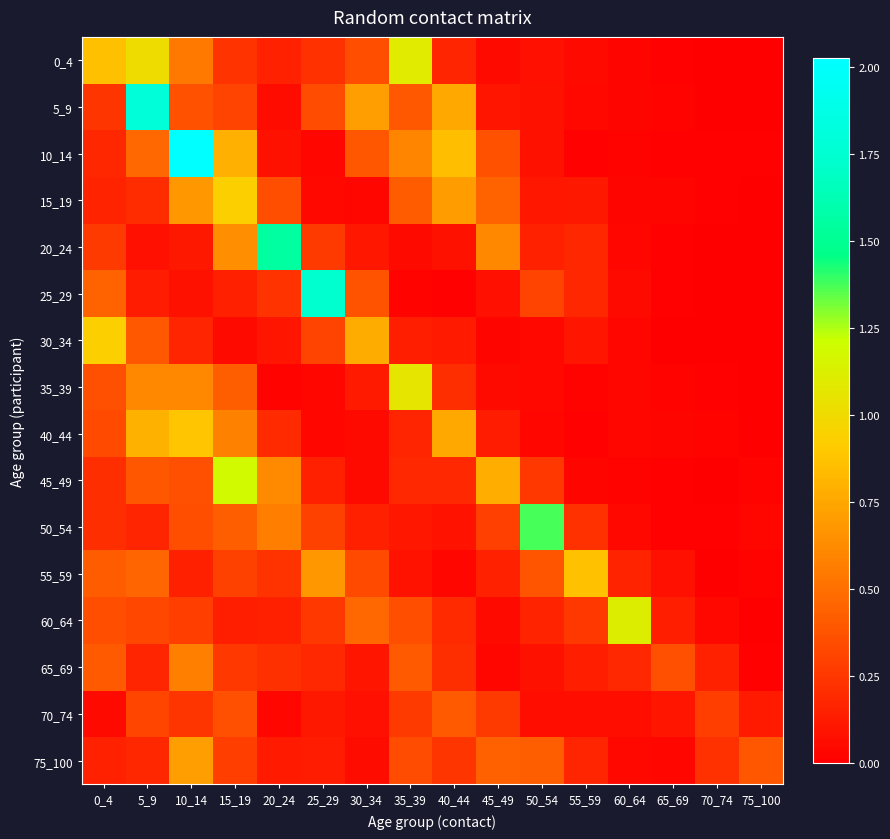

At 40_44, list the series in order from largest to smallest.

10_14, 40_44, 5_9, 15_19, 70_74, 75_100, 35_39, 65_69, 60_64, 45_49, 0_4, 30_34, 50_54, 20_24, 55_59, 25_29